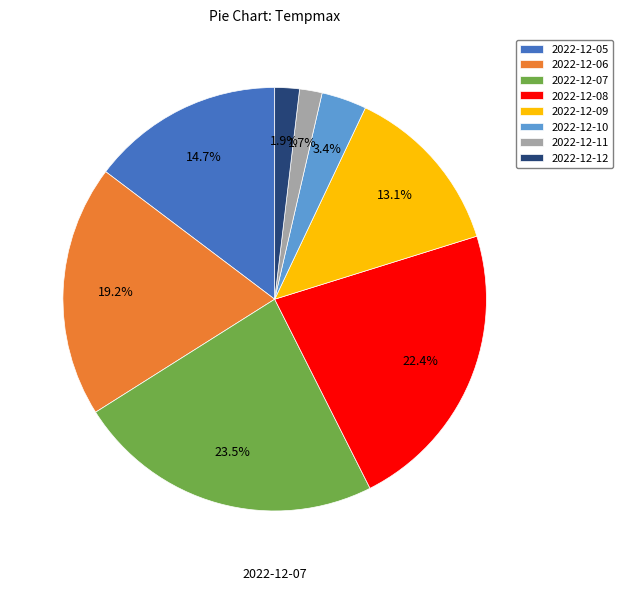

To the nearest percent, what is the difference between the largest and smallest slice percentages?

22%